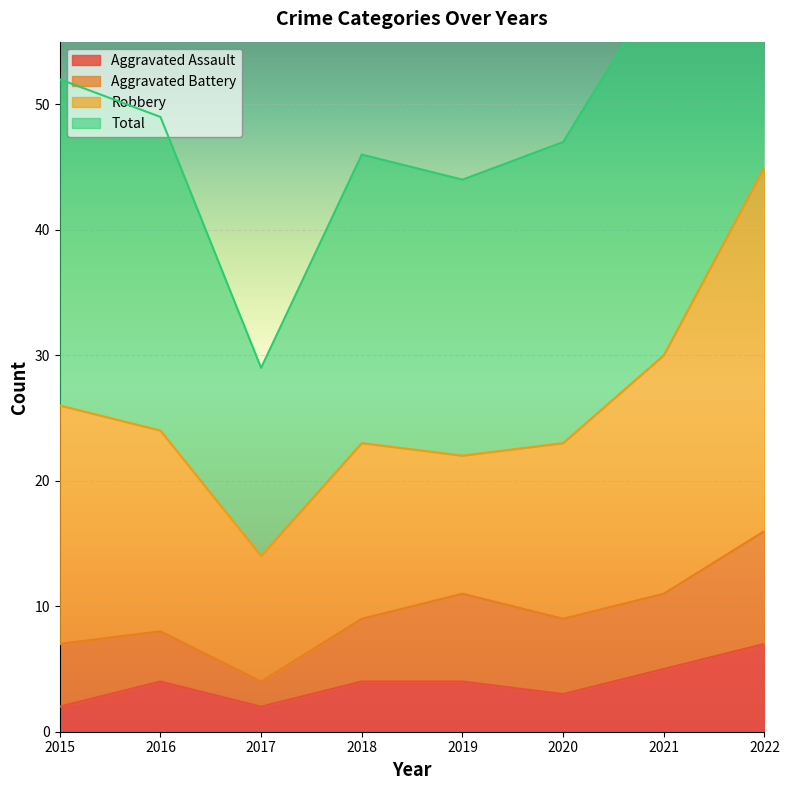

Is it true that Aggravated Assault equals 7 at 2019?

False